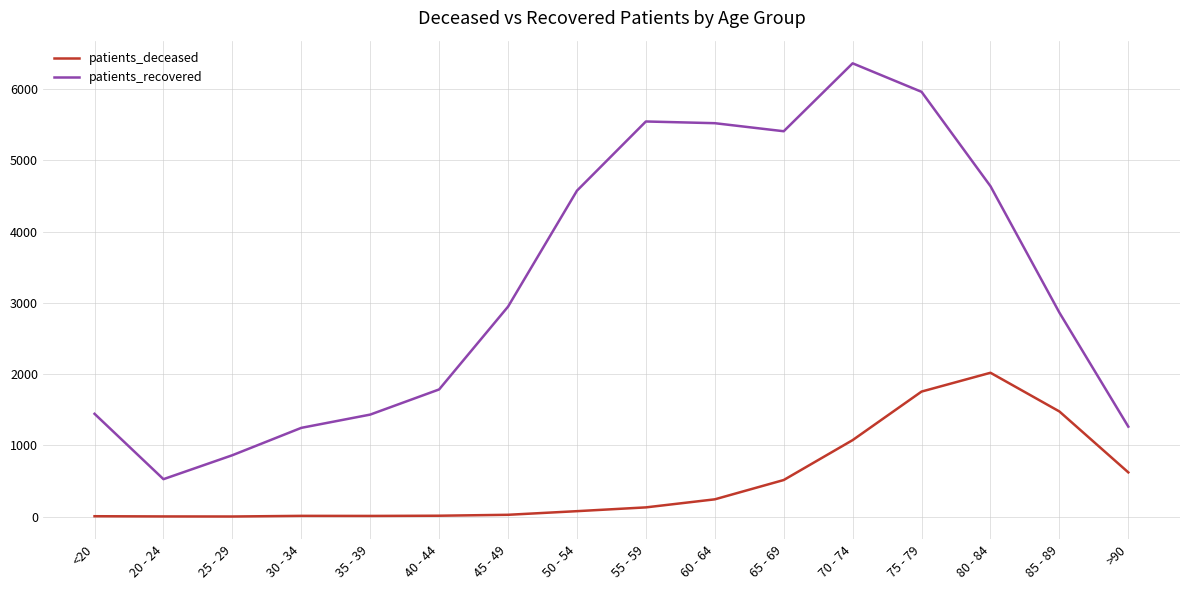

What is the sum of all patients_recovered values?

52374